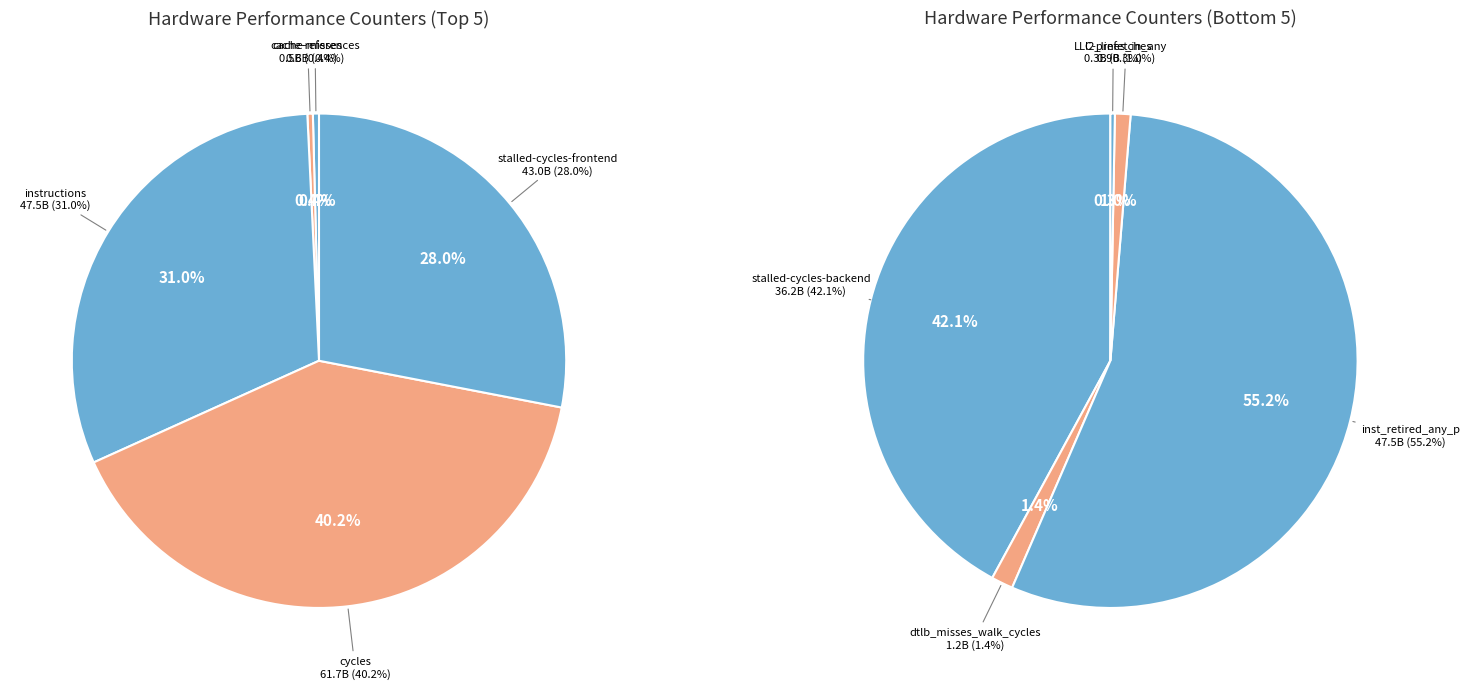

Is there any slice that represents more than half of the pie?

No